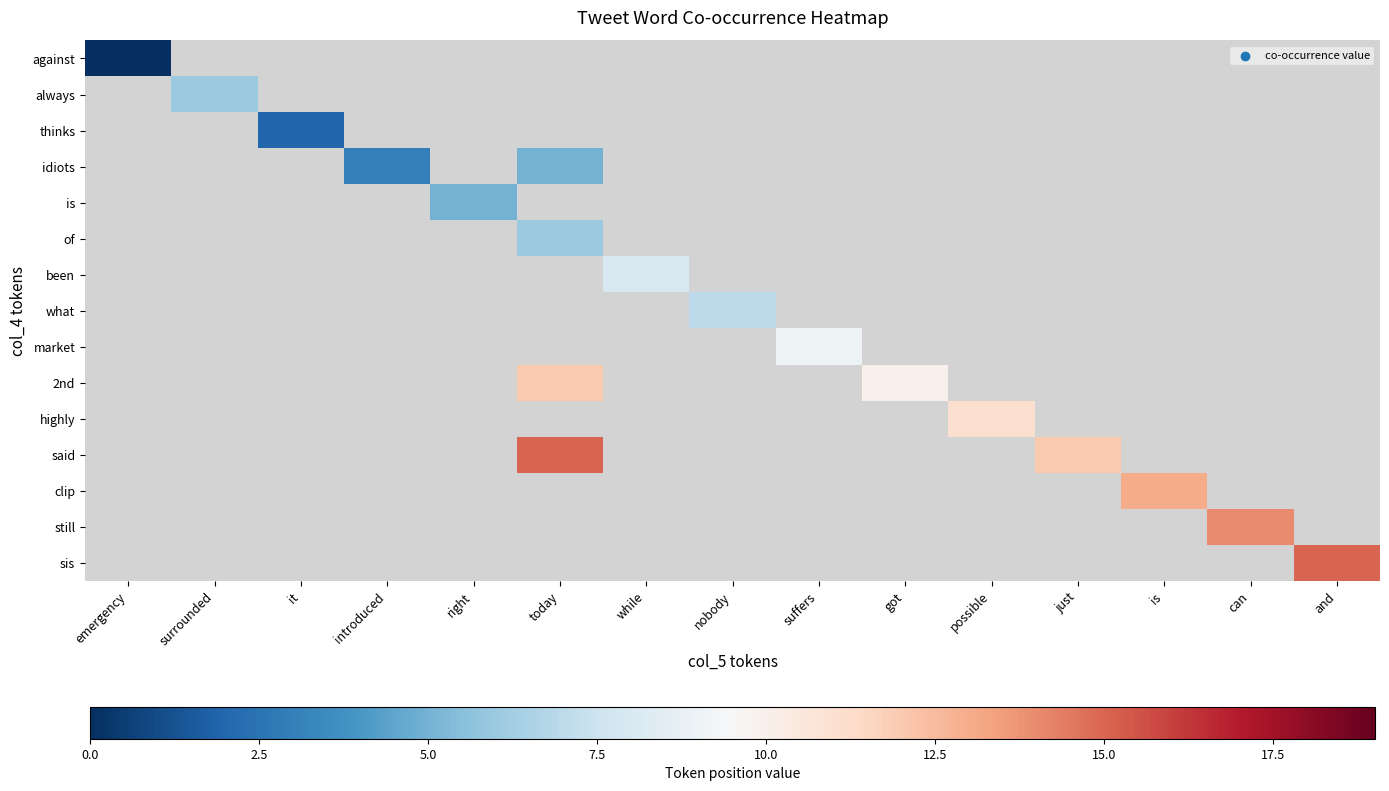

How many positive values does the highly series have?

1